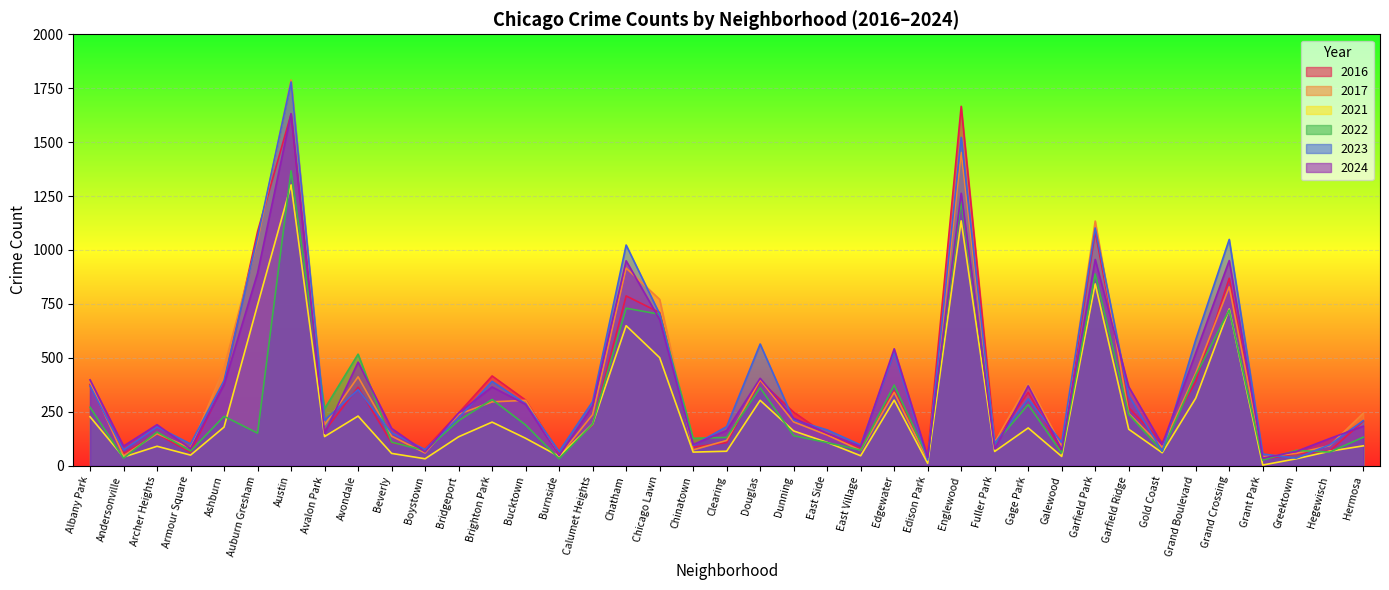

What is the label of the 35th point from the right?

Ashburn